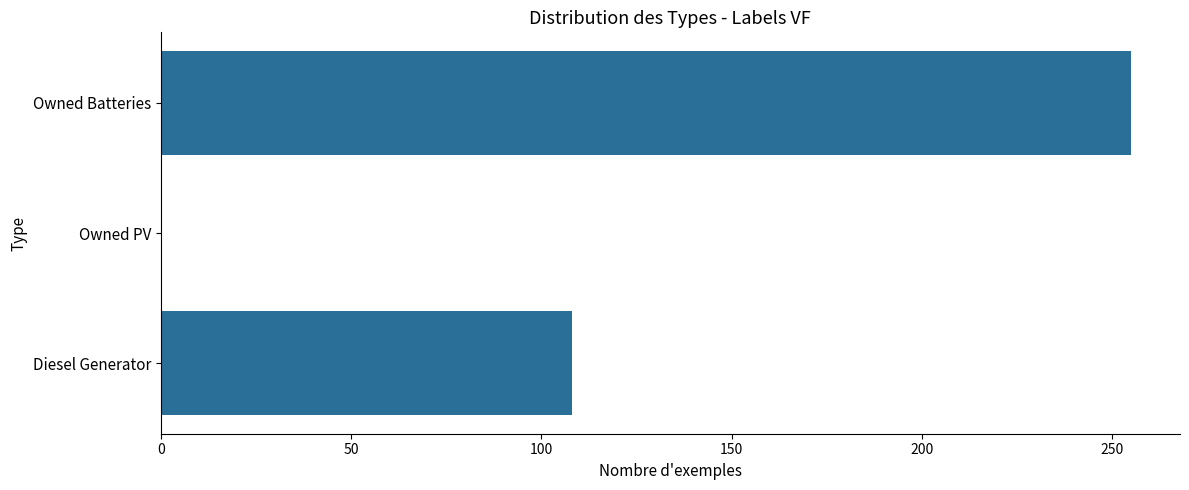

What is the sum of all values?

363